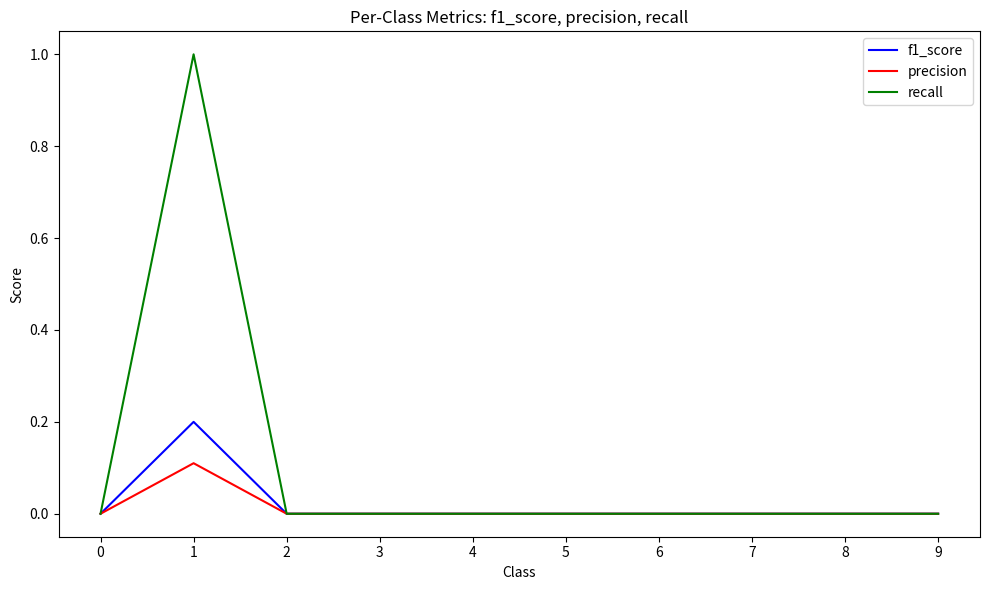

Reading right to left, list all the values displayed in this chart.

f1_score: 9=0.0	8=0.0	7=0.0	6=0.0	5=0.0	4=0.0	3=0.0	2=0.0	1=0.2	0=0.0
precision: 9=0.0	8=0.0	7=0.0	6=0.0	5=0.0	4=0.0	3=0.0	2=0.0	1=0.1	0=0.0
recall: 9=0.0	8=0.0	7=0.0	6=0.0	5=0.0	4=0.0	3=0.0	2=0.0	1=1.0	0=0.0